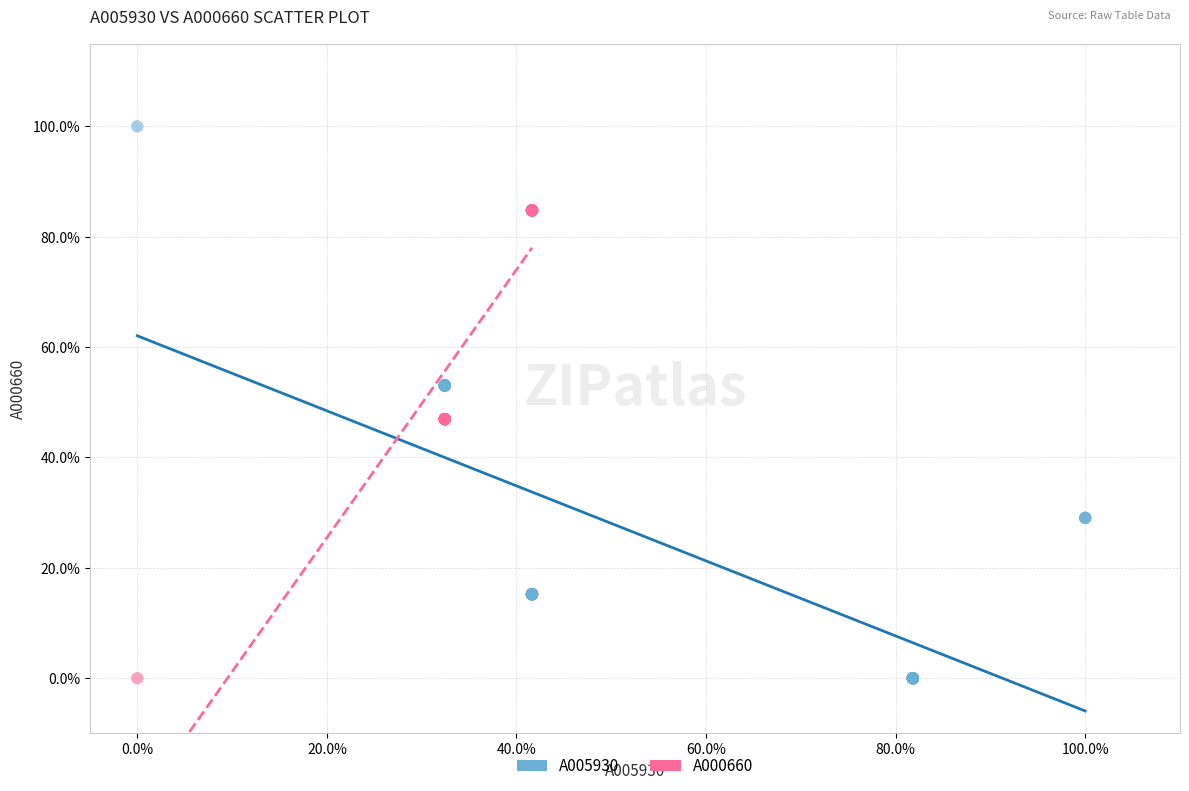

Which series contains the highest Y value?

A005930